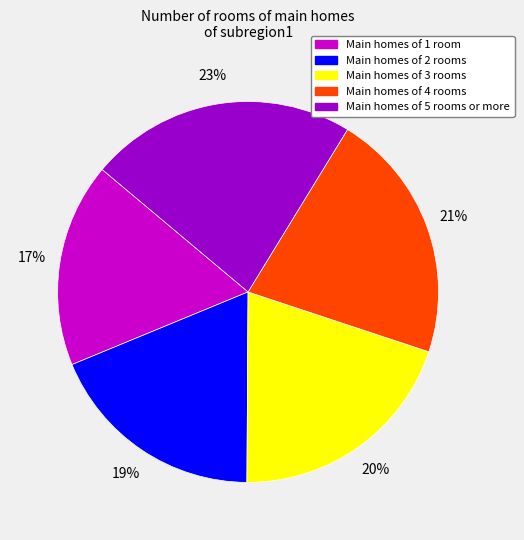

Combined, do Main homes of 2 rooms and Main homes of 3 rooms account for over 50%?

No